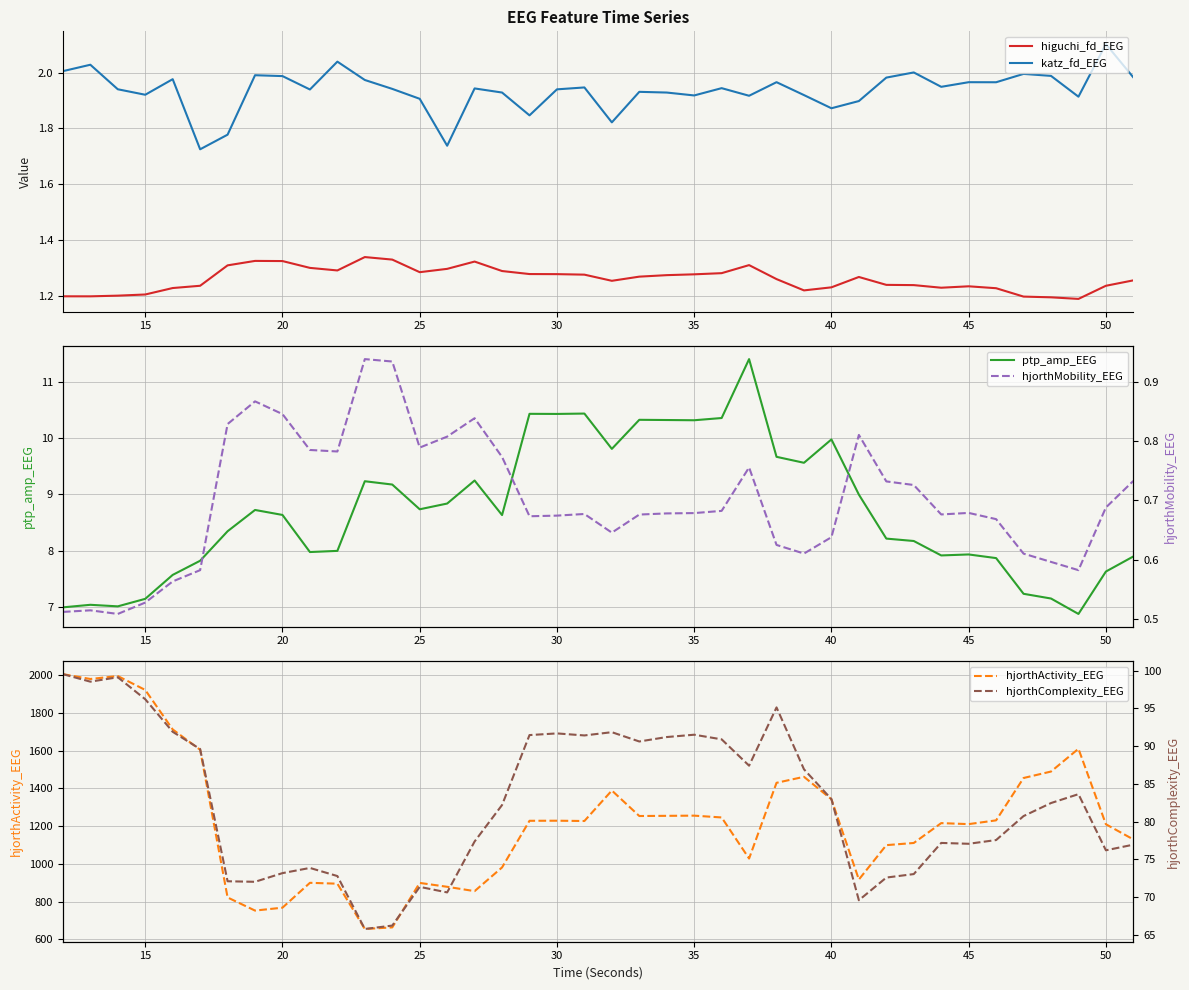

In katz_fd_EEG, how many points are higher than both neighbors (excluding endpoints)?

13